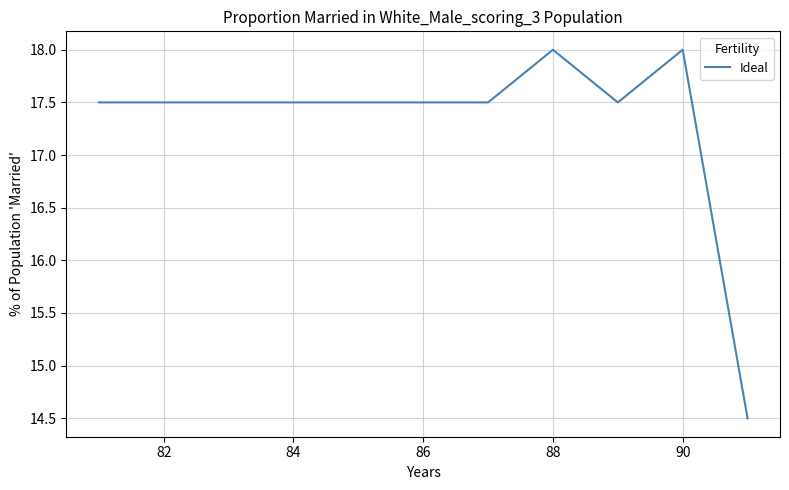

What is the maximum value shown in the chart?

18.0